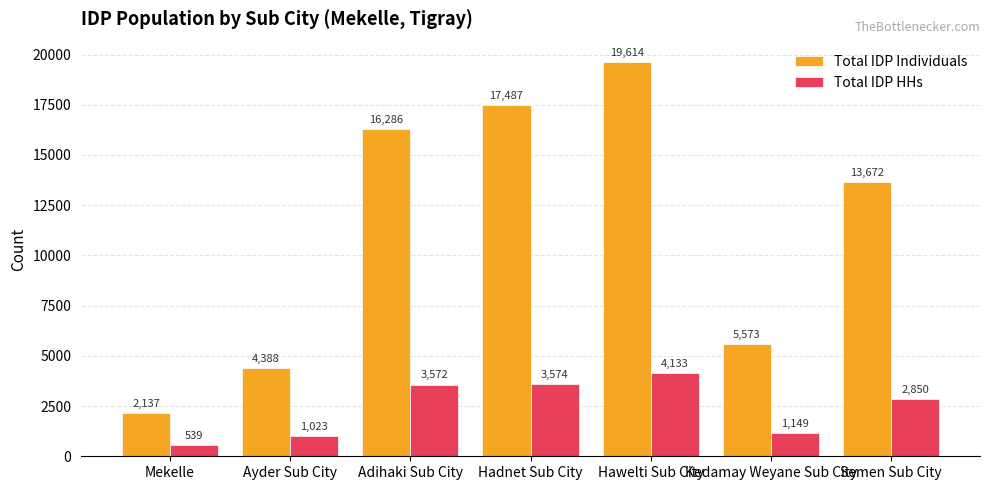

The value of Total IDP HHs at Adihaki Sub City is 3572. True or false?

True